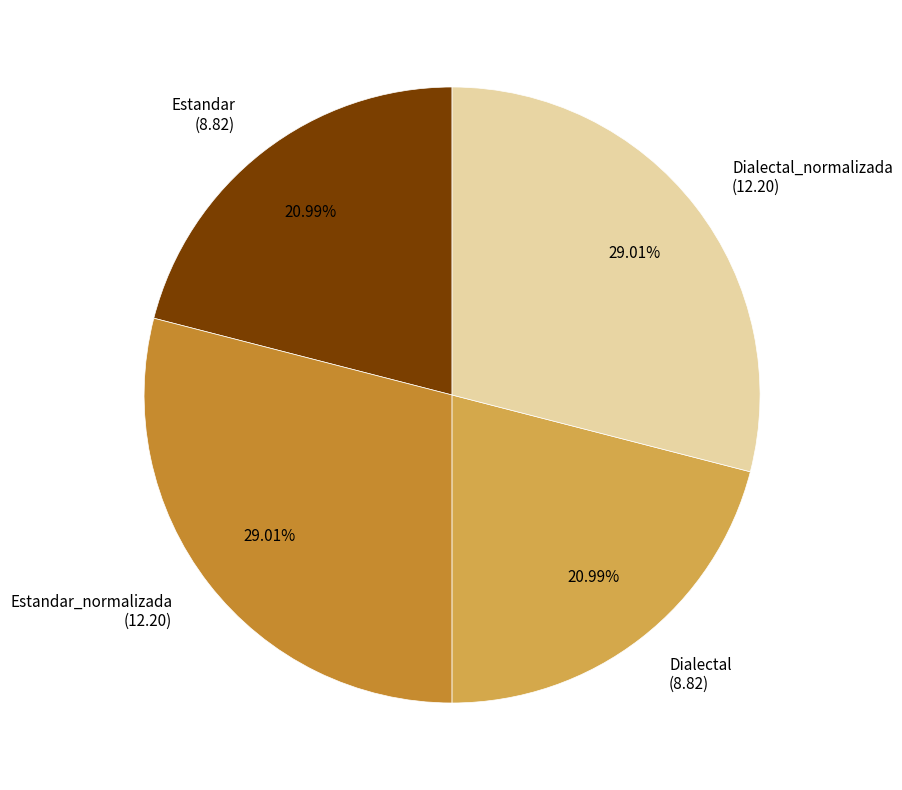

Approximately how many times larger is the value at Estandar (8.82) compared to Dialectal_normalizada (12.20)?

0.7